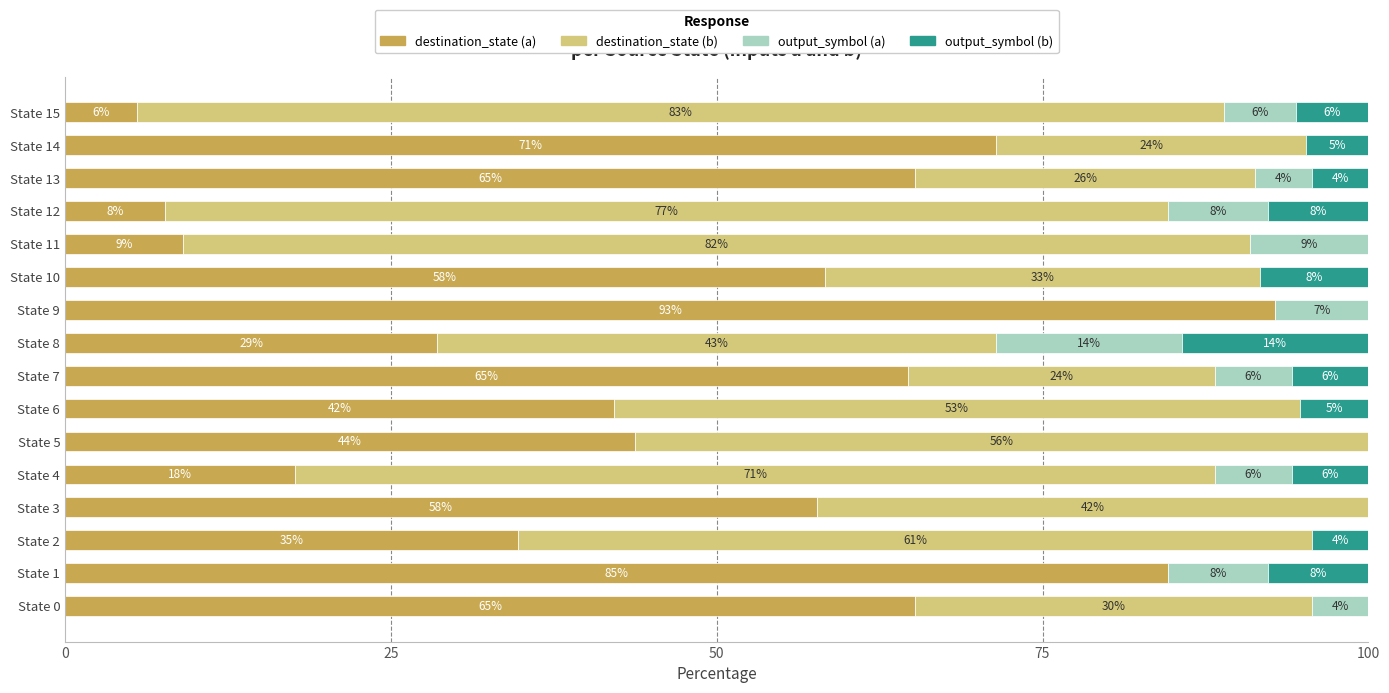

Which series has the largest range (max minus min)?

destination_state (a)